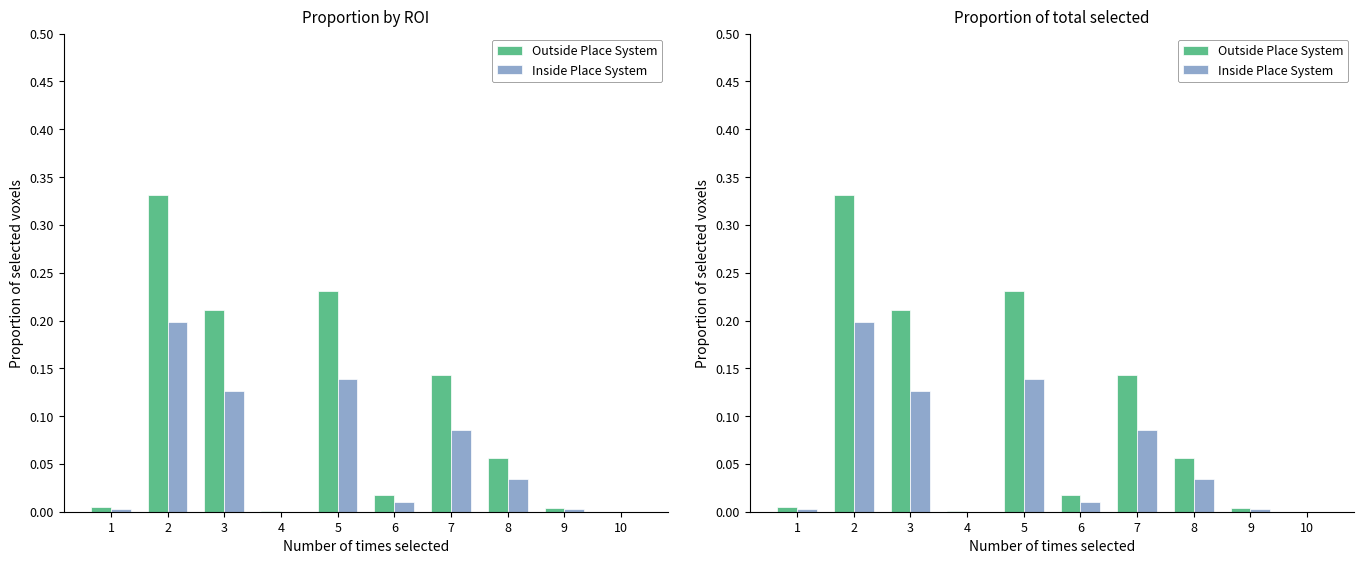

Reading right to left, what are all the values shown in this chart?

Outside Place System: 10=0.0	9=0.0	8=0.1	7=0.1	6=0.0	5=0.2	4=0.0	3=0.2	2=0.3	1=0.0
Inside Place System: 10=0.0	9=0.0	8=0.0	7=0.1	6=0.0	5=0.1	4=0.0	3=0.1	2=0.2	1=0.0